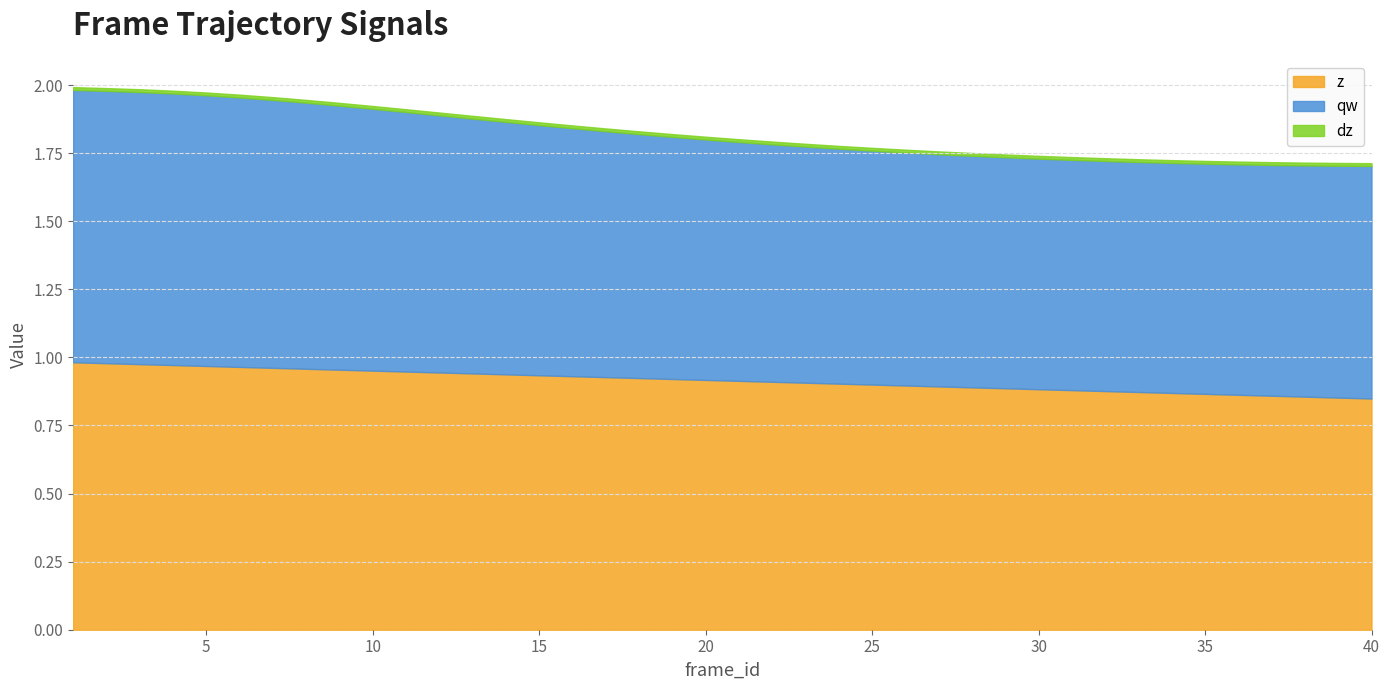

What is the total value across all series at 19?

1.8